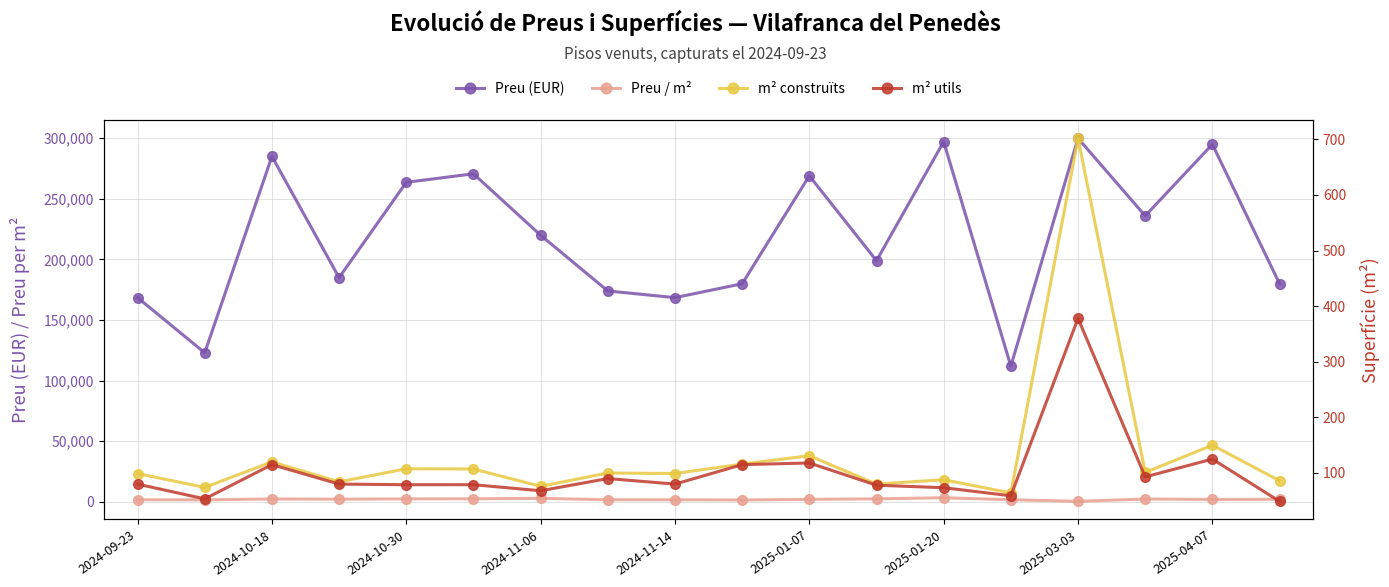

How many lines are shown in the chart?

4